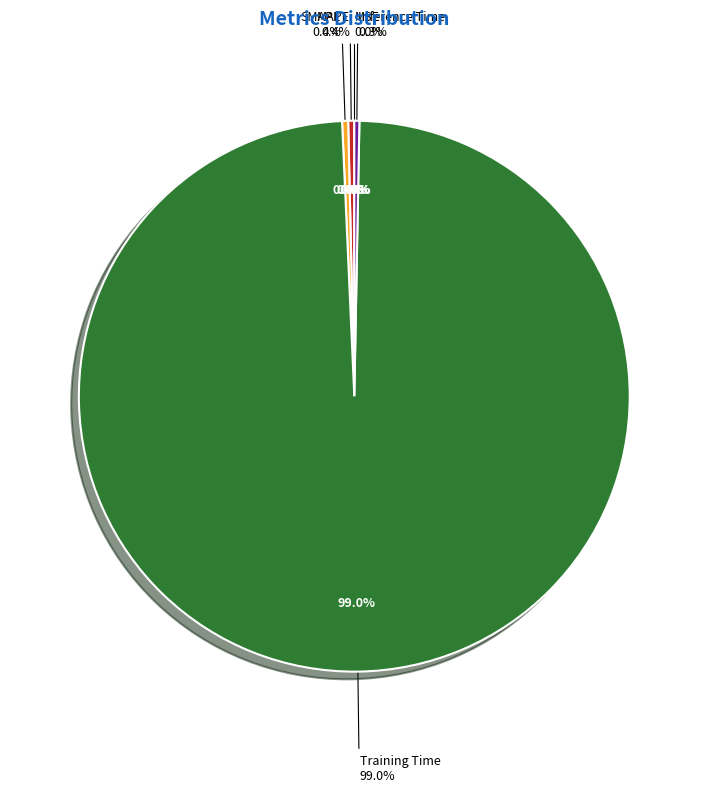

How much of the chart is everything except MAPE?

99.6%